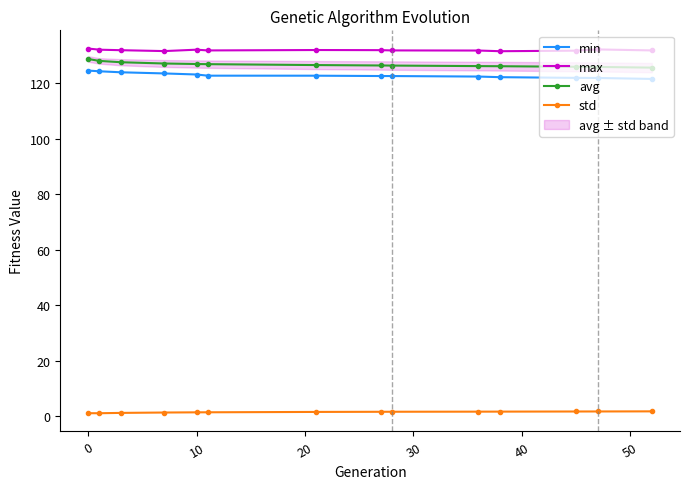

True or false: avg and max intersect in this chart.

False